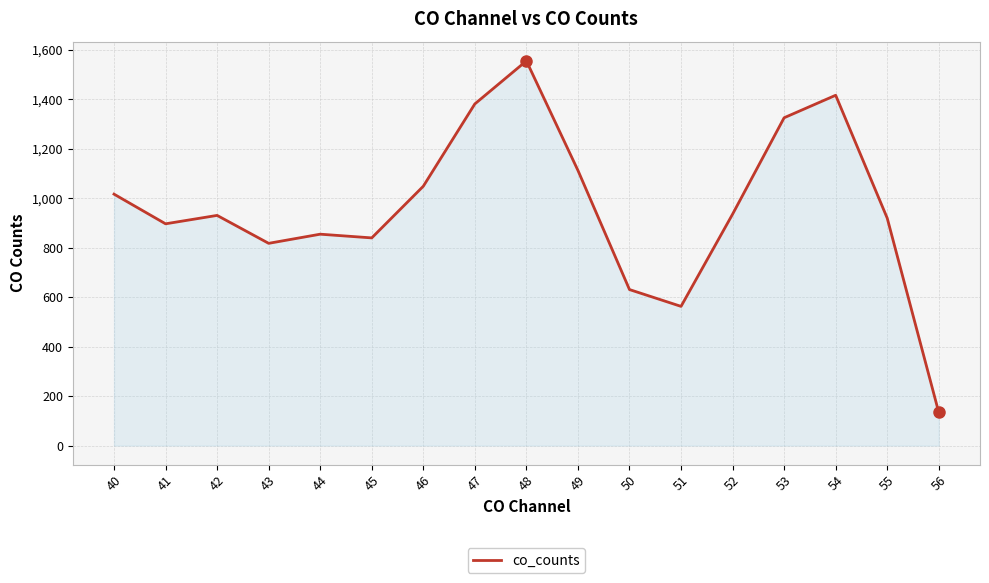

What is the change in value from 50 to 55?

+289